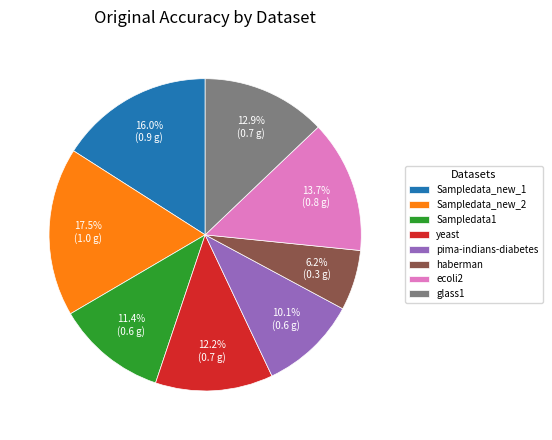

True or false: haberman accounts for 1% of the total.

False